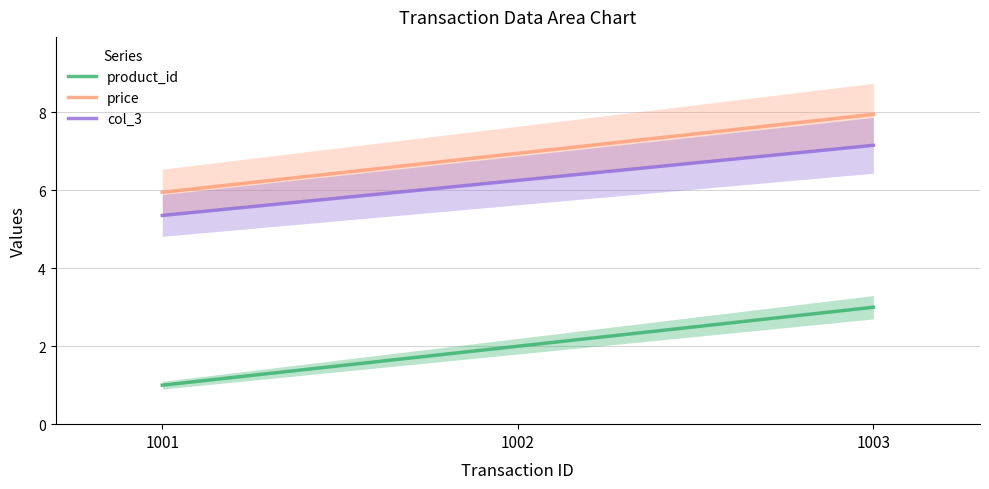

What is the total value across all series at 1001?

12.3